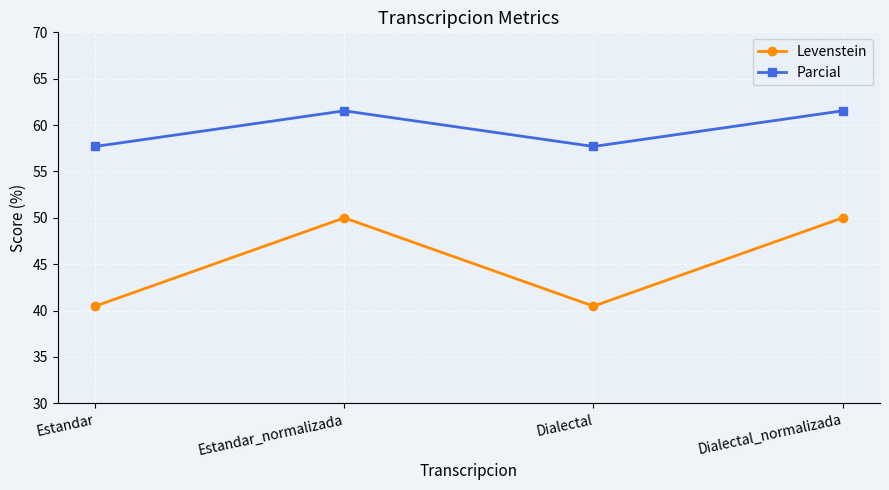

At how many categories does at least one series exceed 44?

4